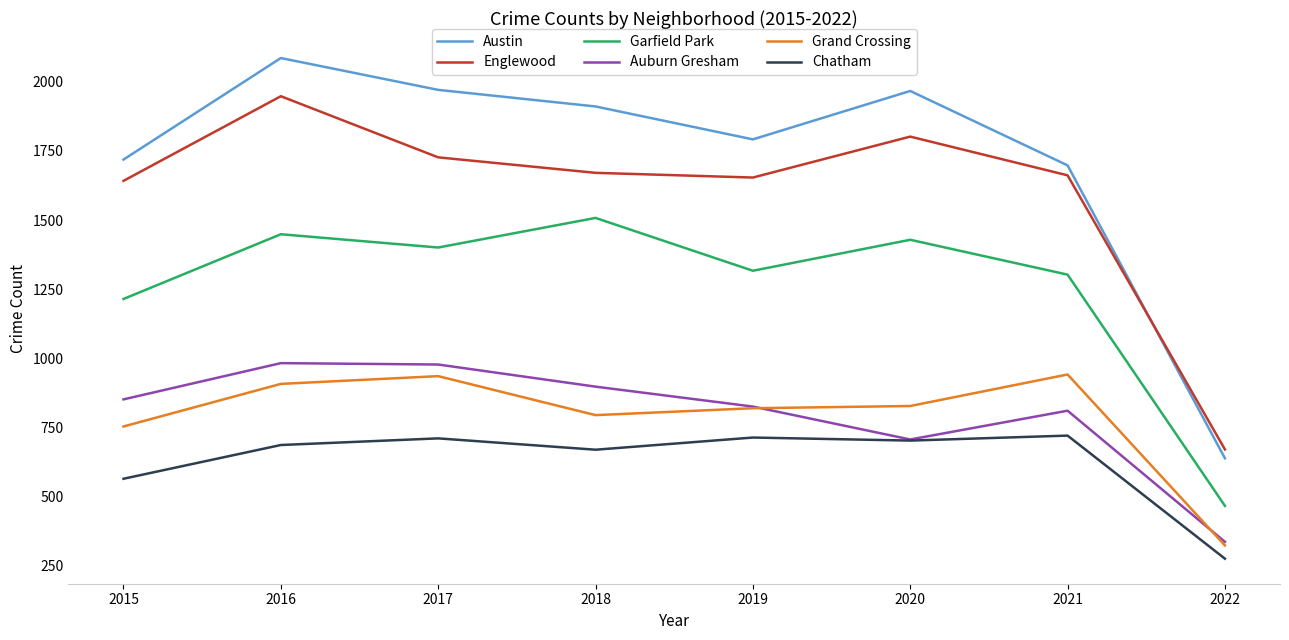

True or false: Auburn Gresham and Englewood intersect in this chart.

False